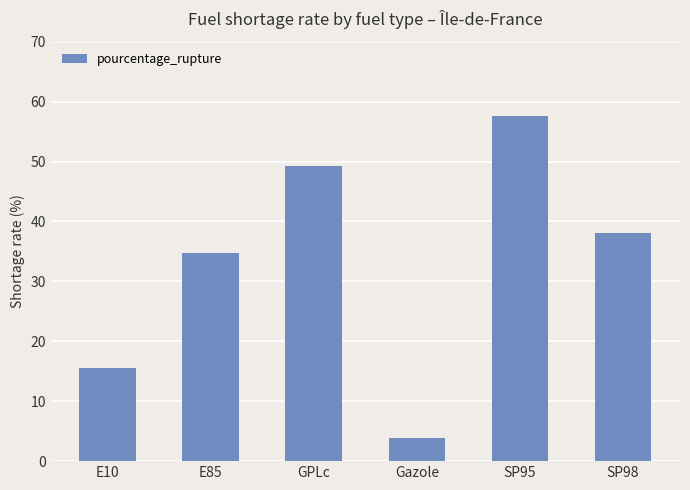

Are the bars grouped side by side (vs. stacked)?

No